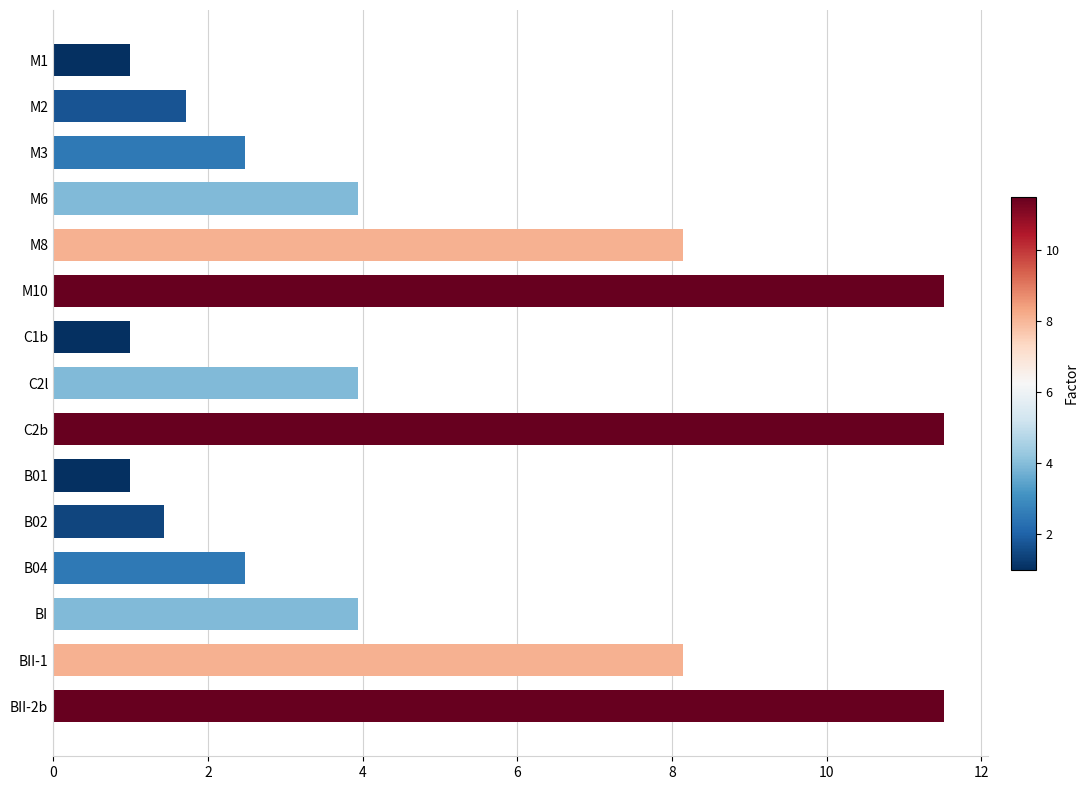

Which has a higher value, B02 or BII-1?

BII-1